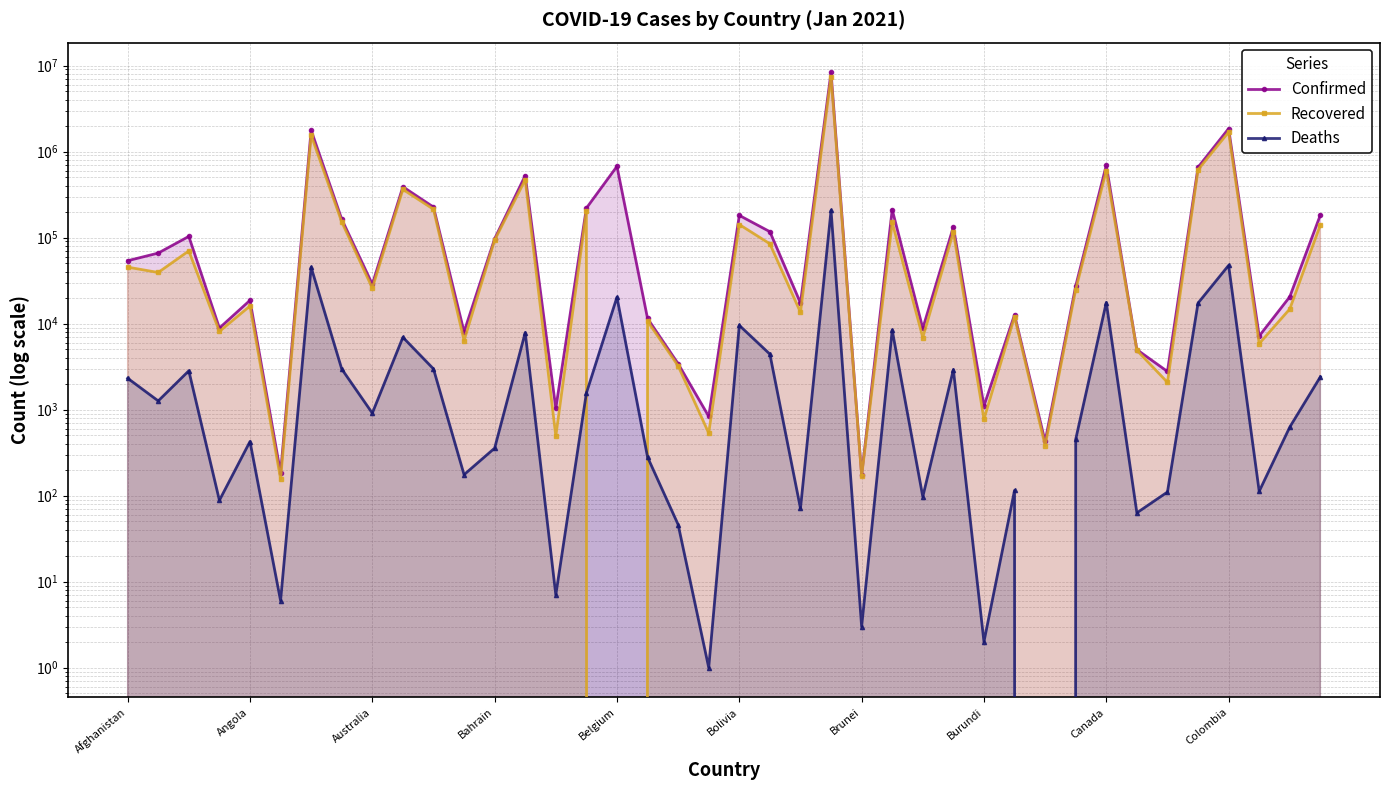

True or false: Recovered and Deaths intersect in this chart.

True